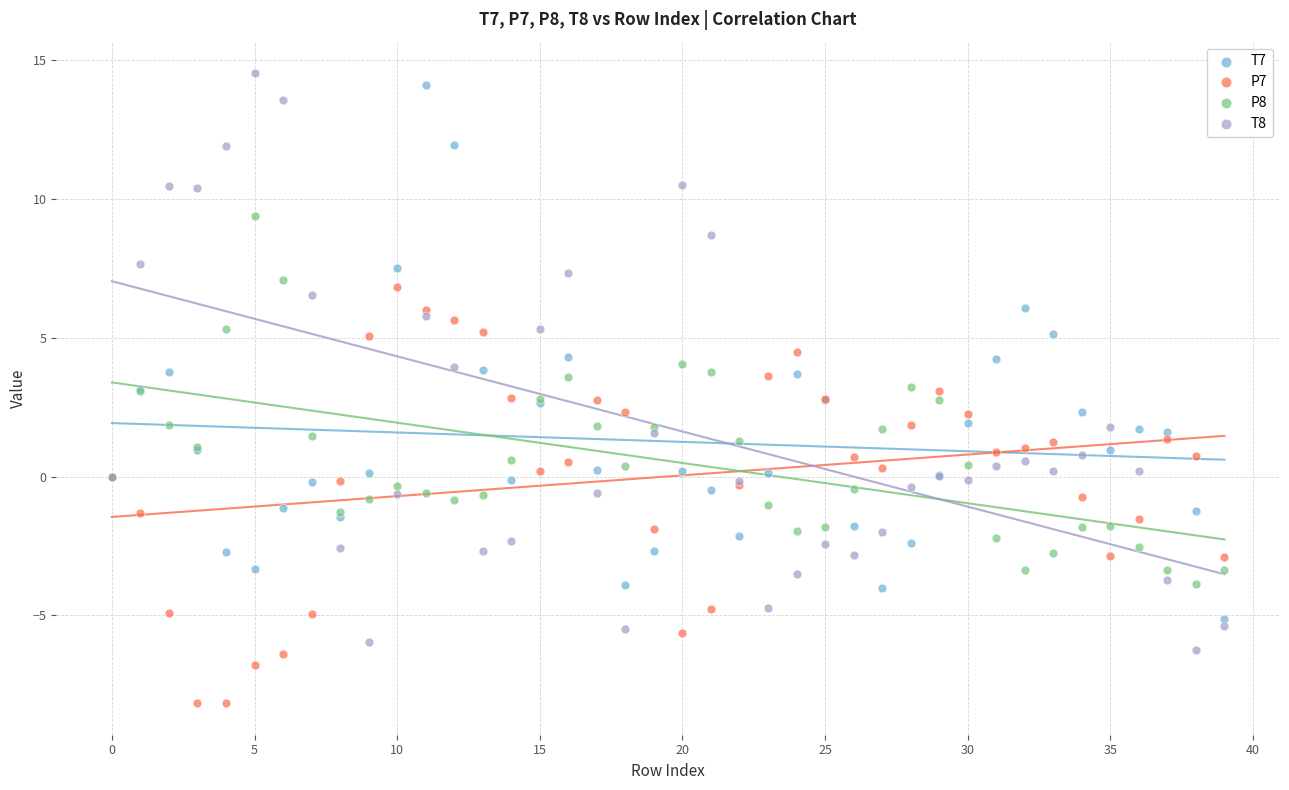

Which series contains the lowest Y value?

P7